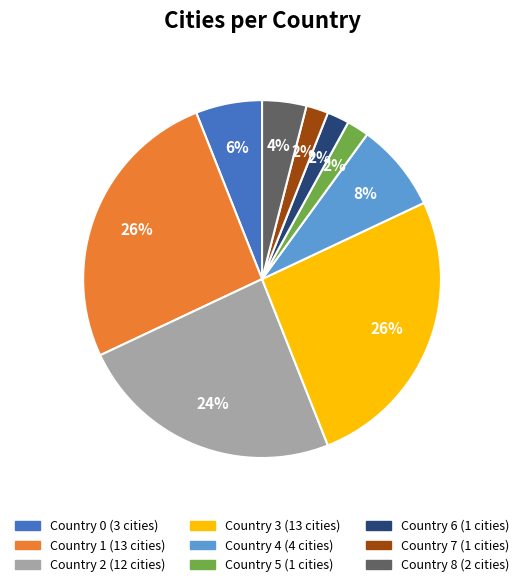

The Country 3 slice represents 33% of the pie. True or false?

False